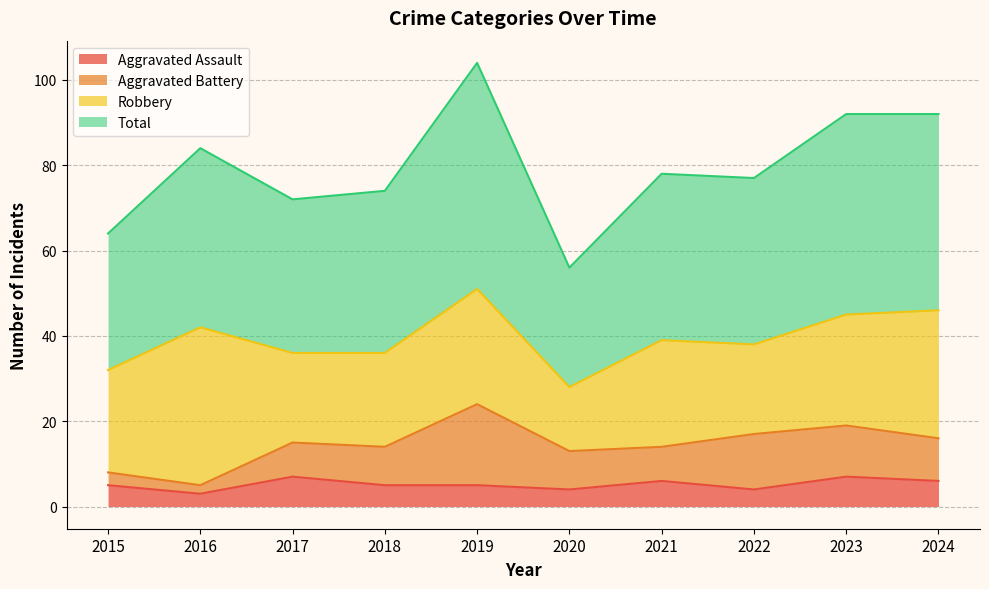

True or false: Aggravated Assault and Total intersect in this chart.

False